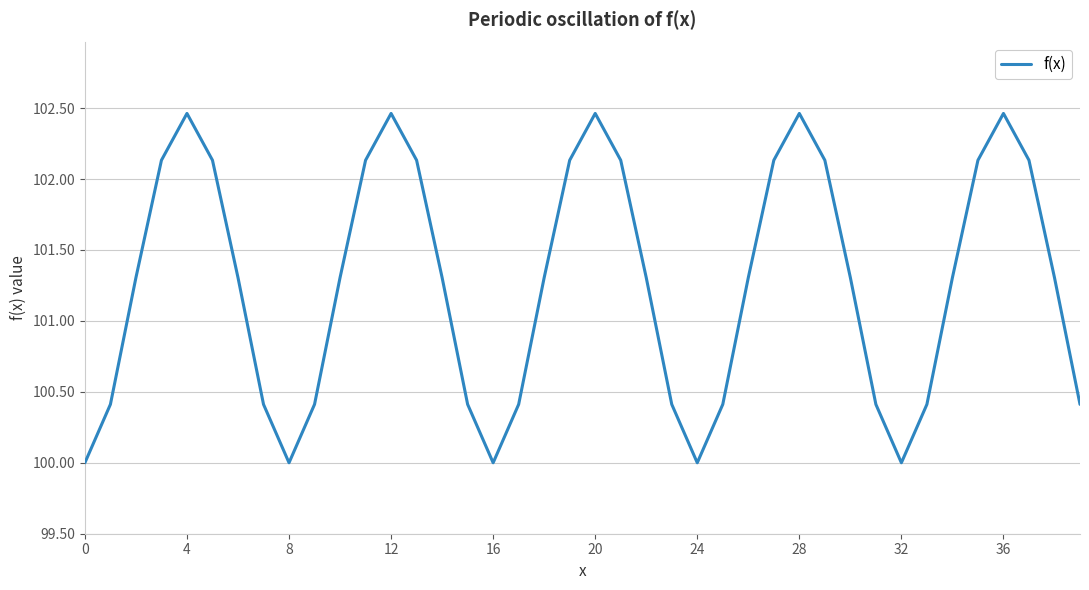

What is the smallest value displayed?

100.0